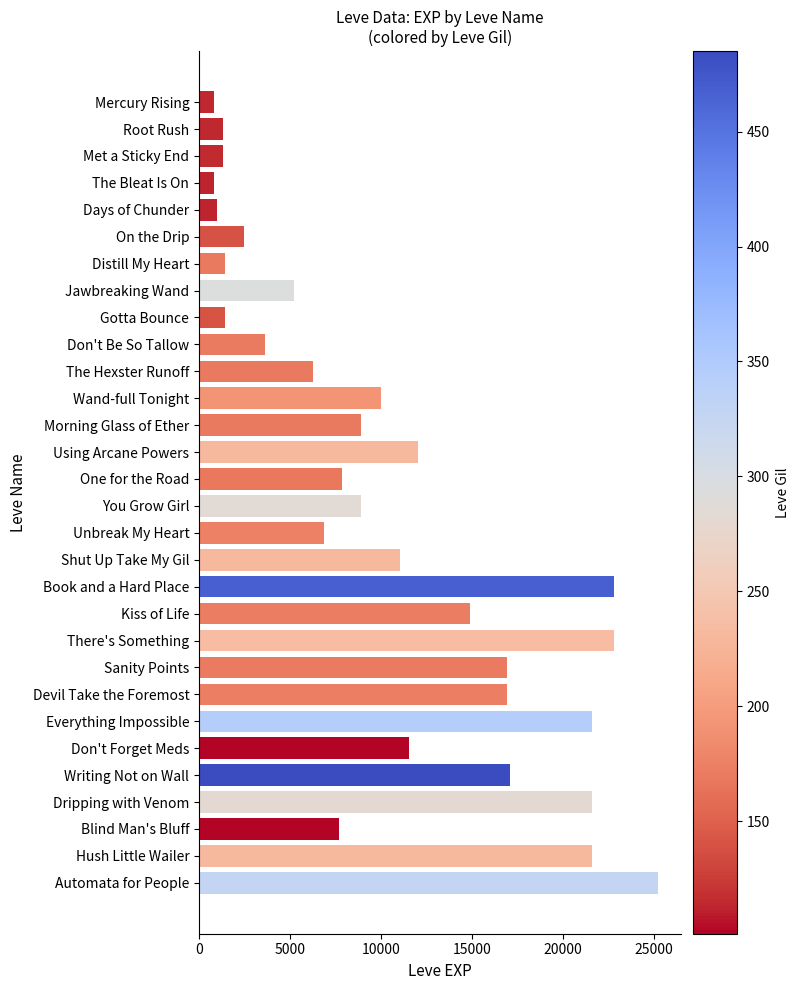

Are the bars grouped side by side (vs. stacked)?

No